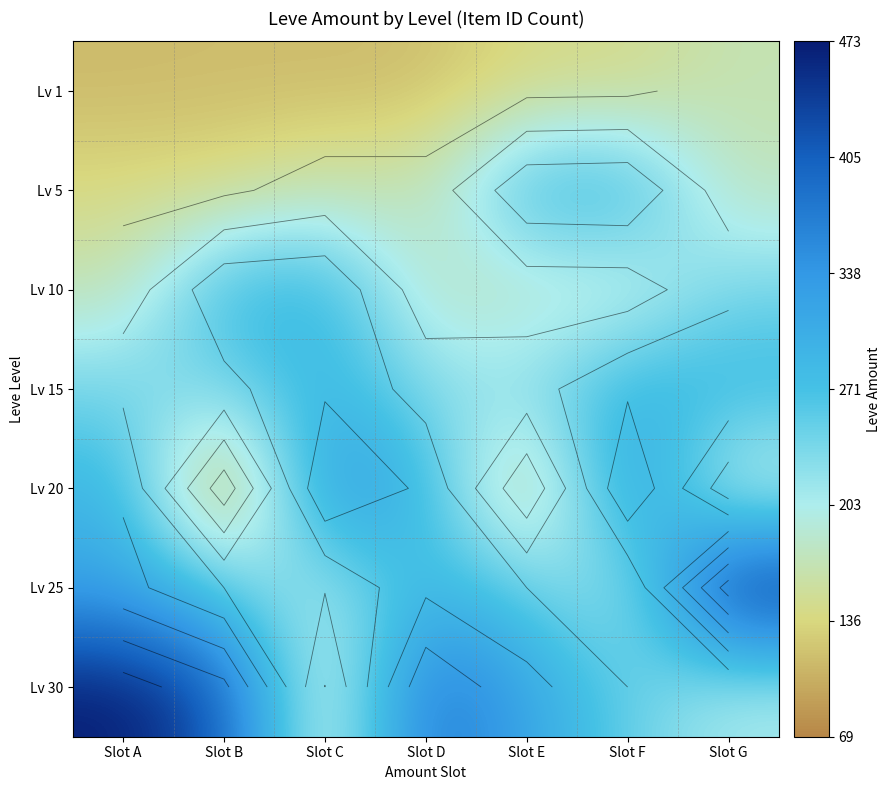

List the series in order of their peak value, highest first.

Lv 25, Lv 30, Lv 20, Lv 15, Lv 5, Lv 10, Lv 1